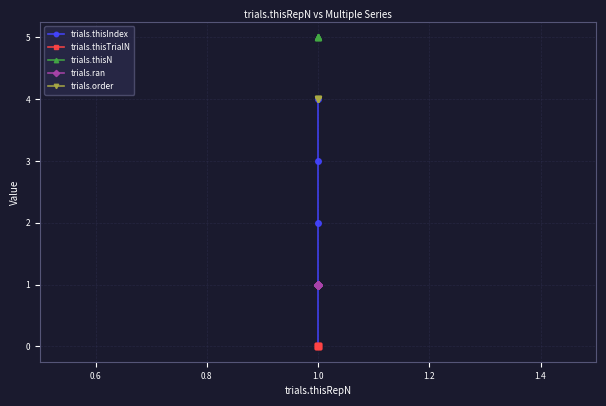

Is this an area chart (filled region under the line)?

No